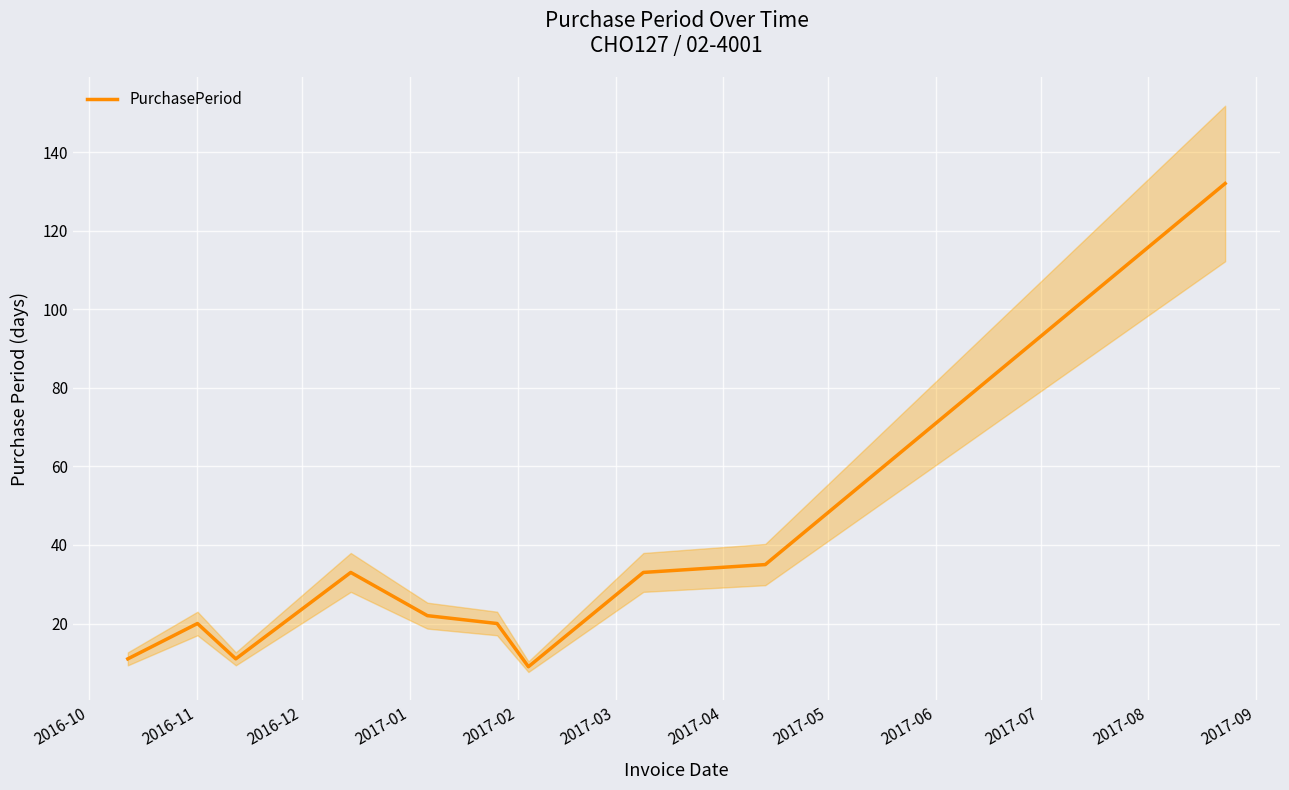

Reading right to left, what are all the values shown in this chart?

132	35	33	9	20	22	33	11	20	11